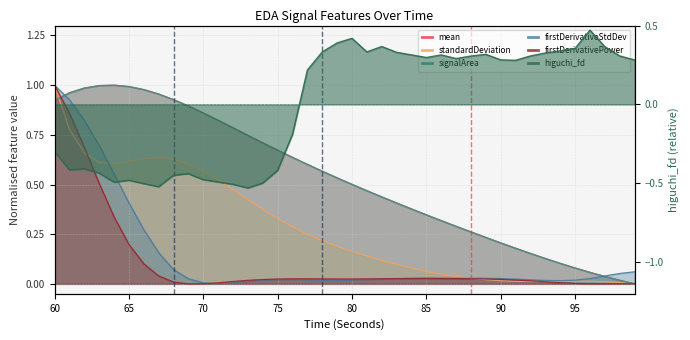

How many distinct data groups are displayed?

6